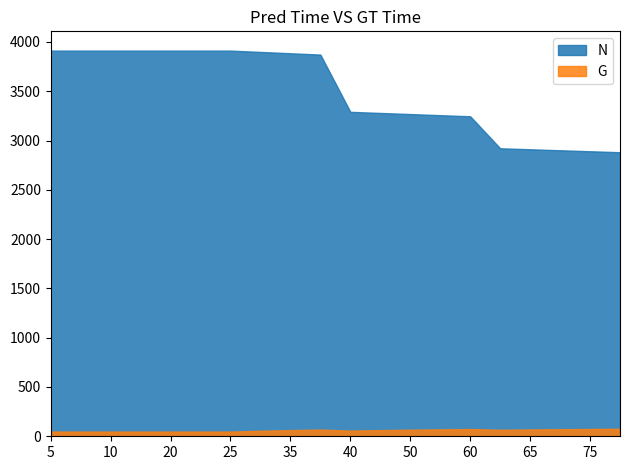

Which series has the largest total across all categories?

N